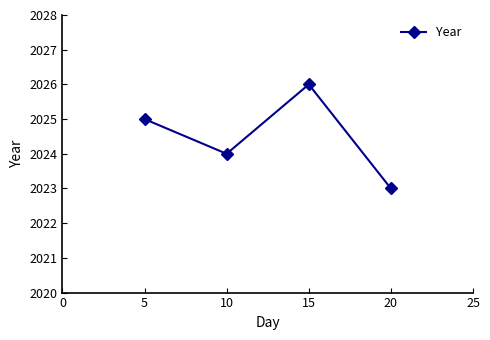

The chart shows a value of 3102 at 5. True or false?

False